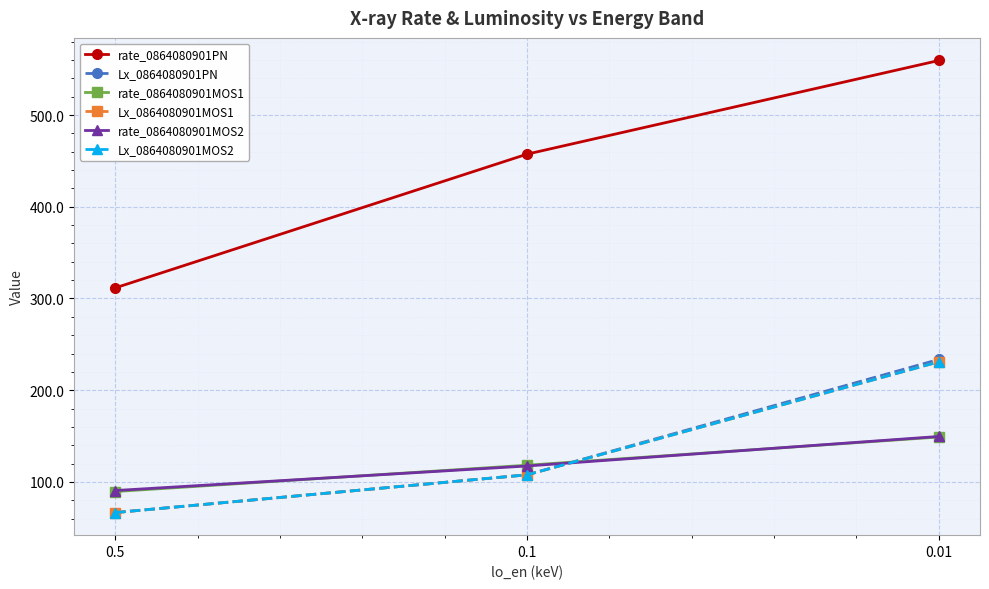

What is the value of the rate_0864080901MOS1 point at the 2nd from the left?

118.3